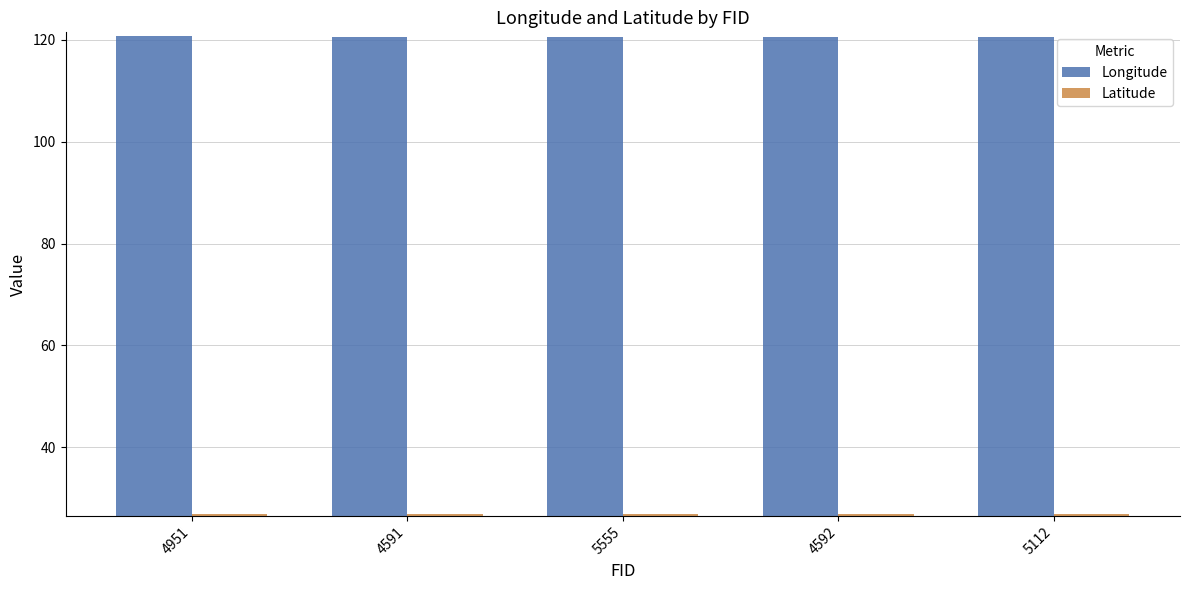

What is the highest value of the Latitude series?

26.8